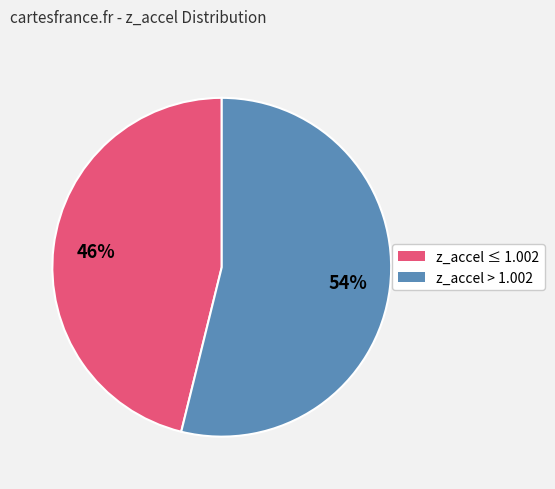

Is there any slice that represents more than half of the pie?

Yes